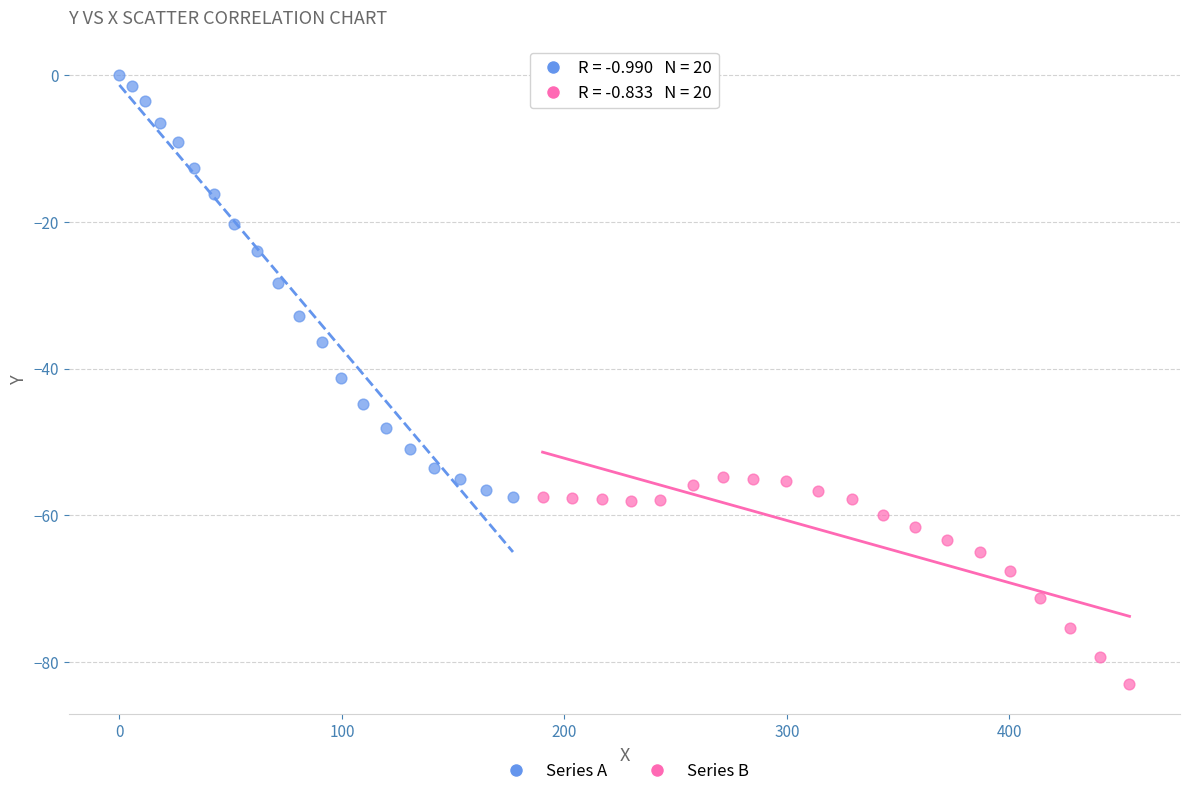

Which series reaches the minimum Y coordinate?

Series B